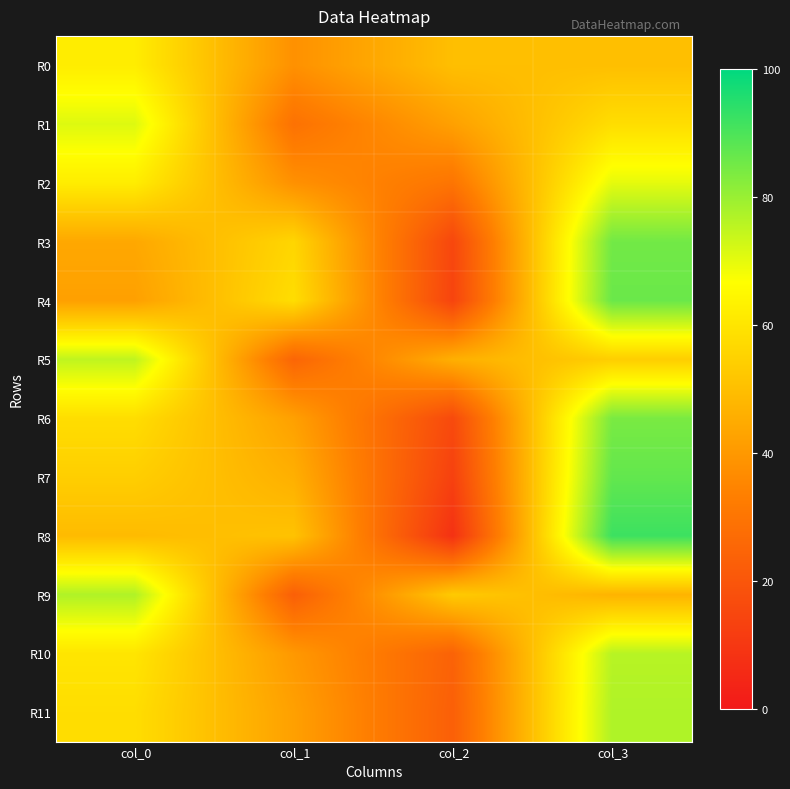

Which series has the widest spread of values?

R8